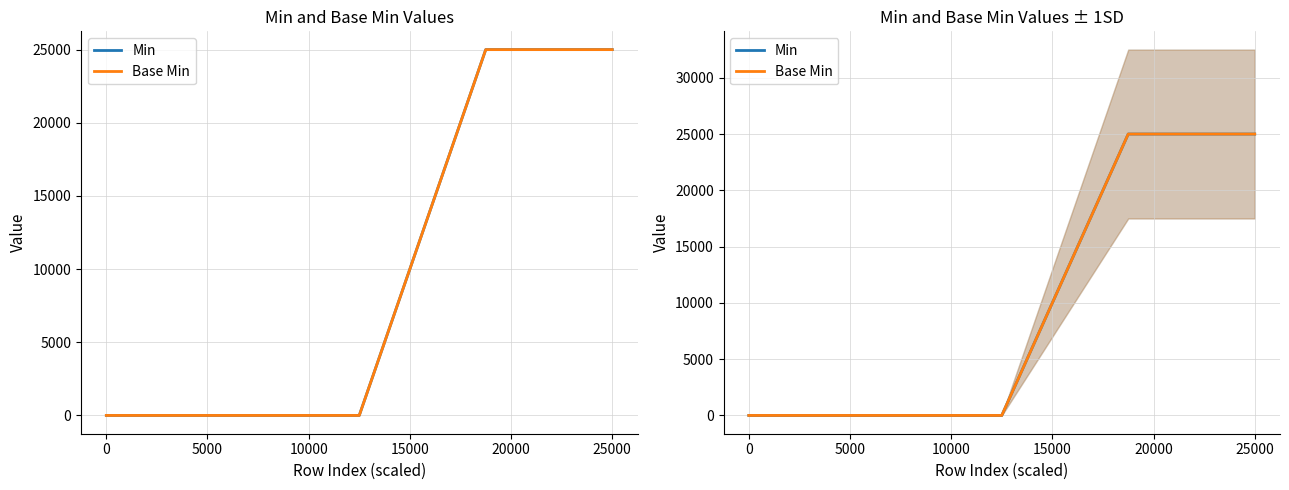

At how many categories does at least one series exceed 6280?

2